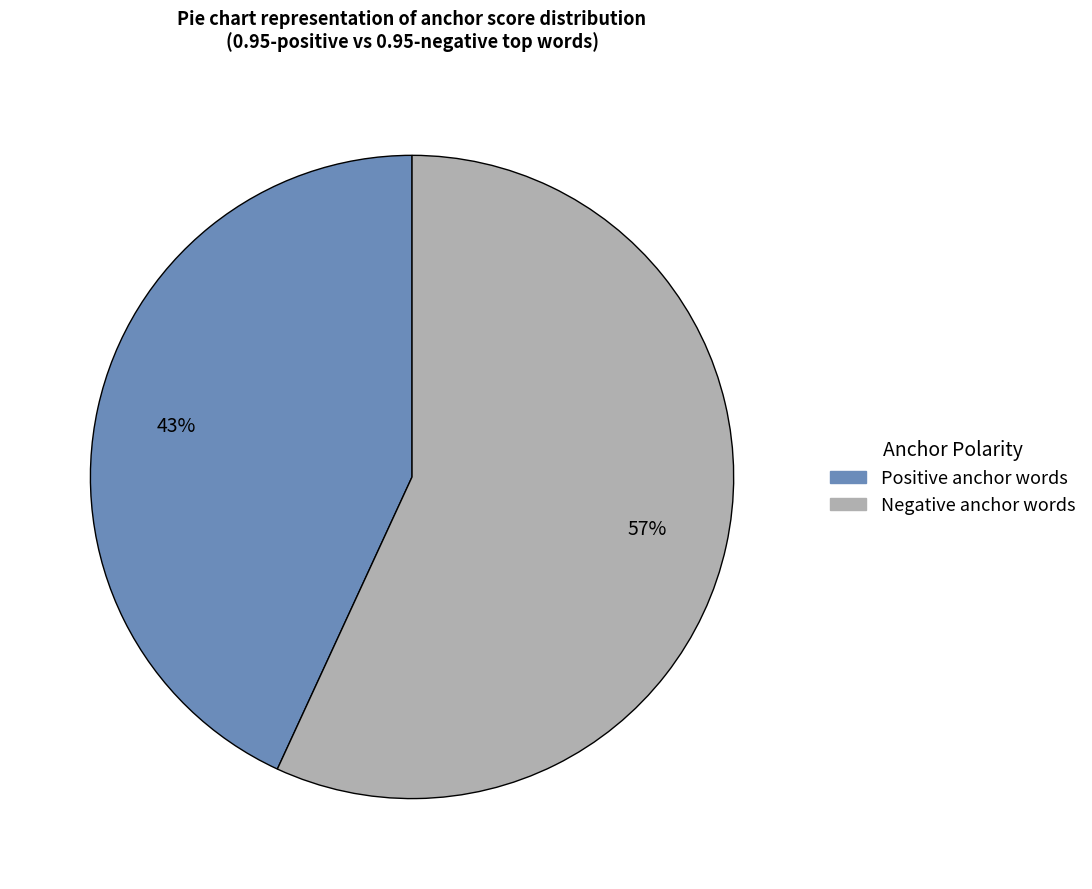

To the nearest percent, what is the average slice percentage?

50%